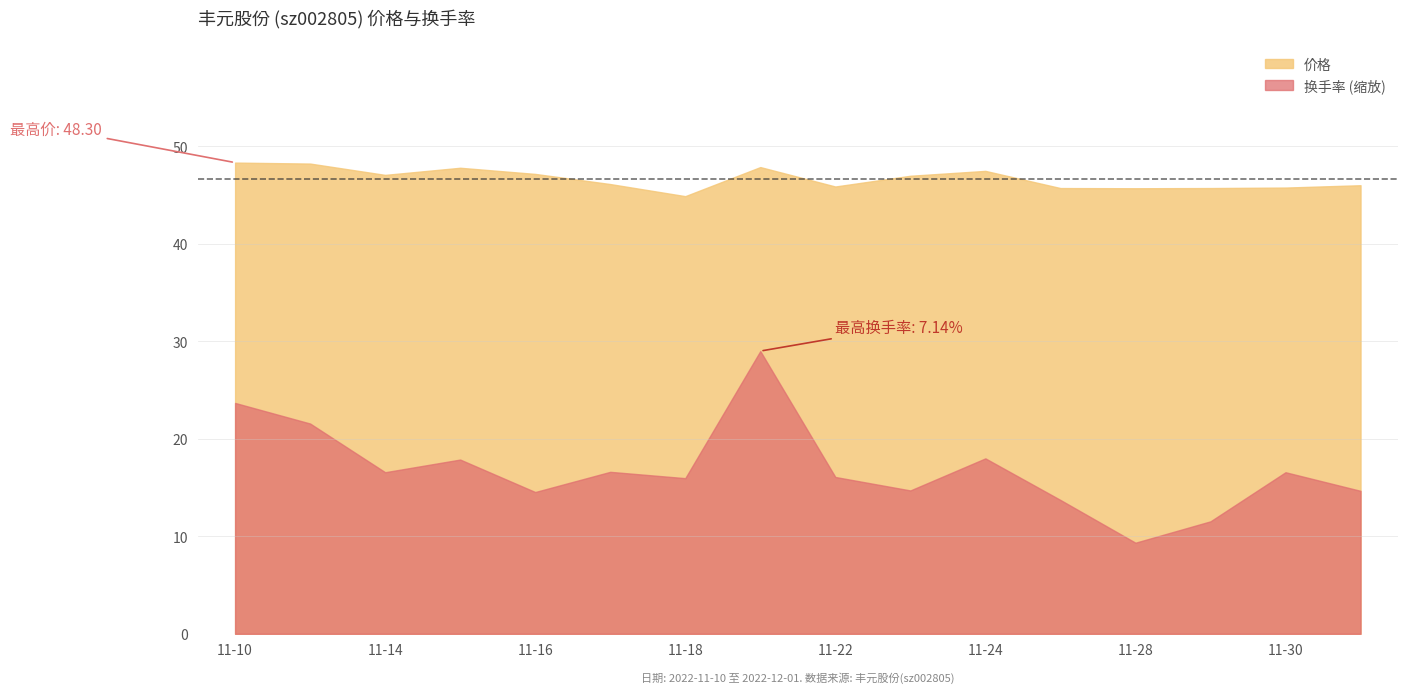

At how many categories does at least one series exceed 6?

16